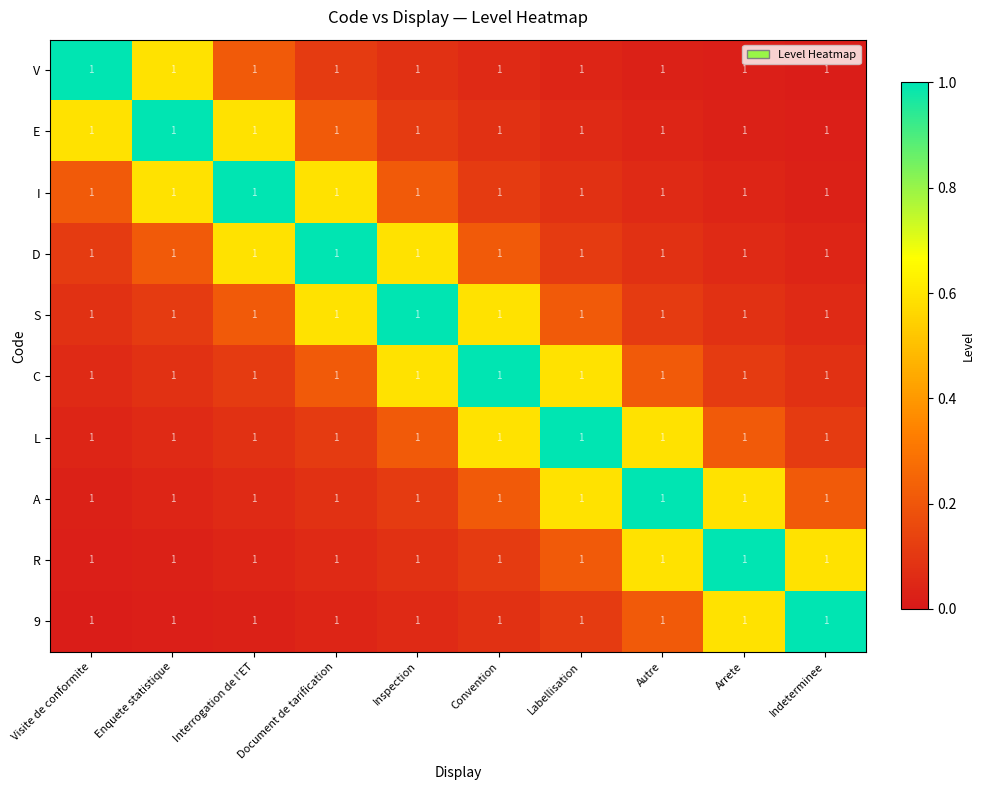

List the series in order of their peak value, lowest first.

V, E, I, D, S, C, L, A, R, 9